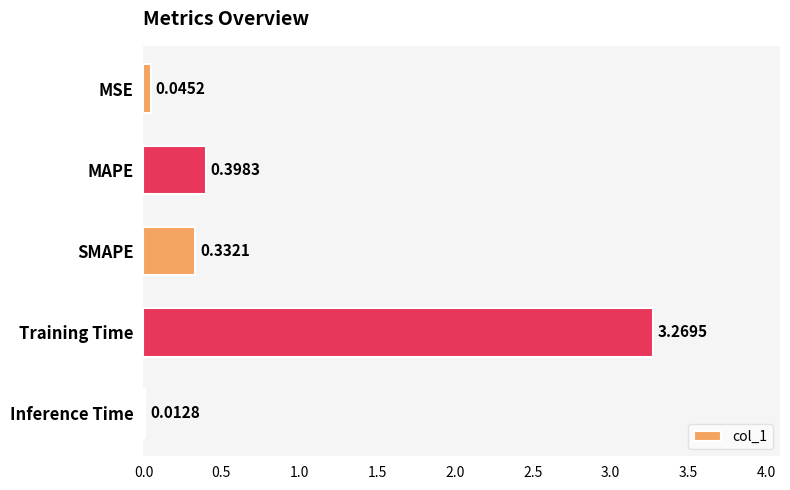

What is the change in value from SMAPE to Inference Time?

-0.3